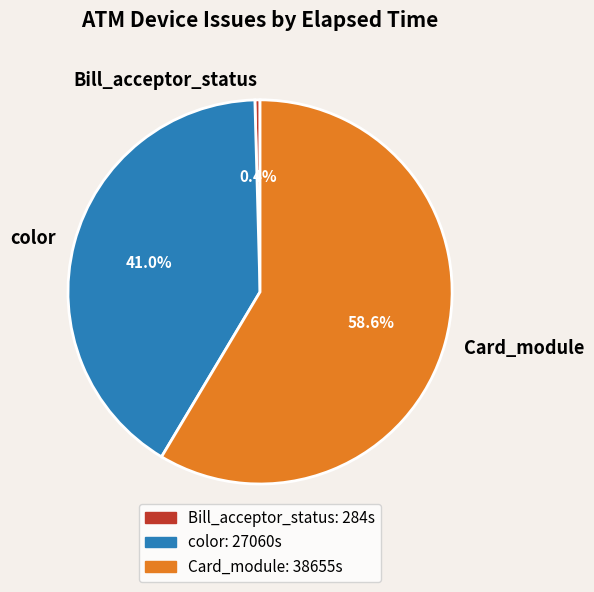

Which has a higher value, Bill_acceptor_status or Card_module?

Card_module